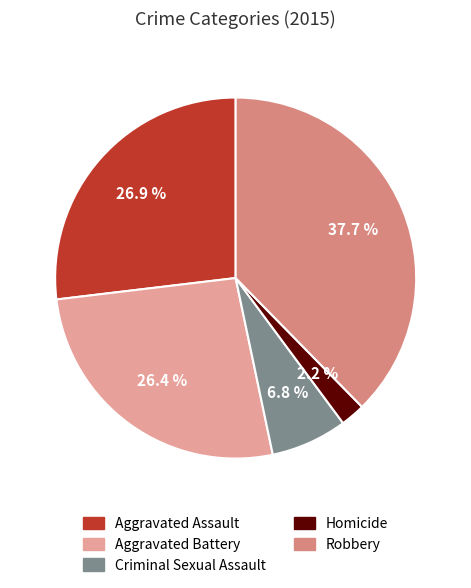

Count the number of slices in the pie.

5